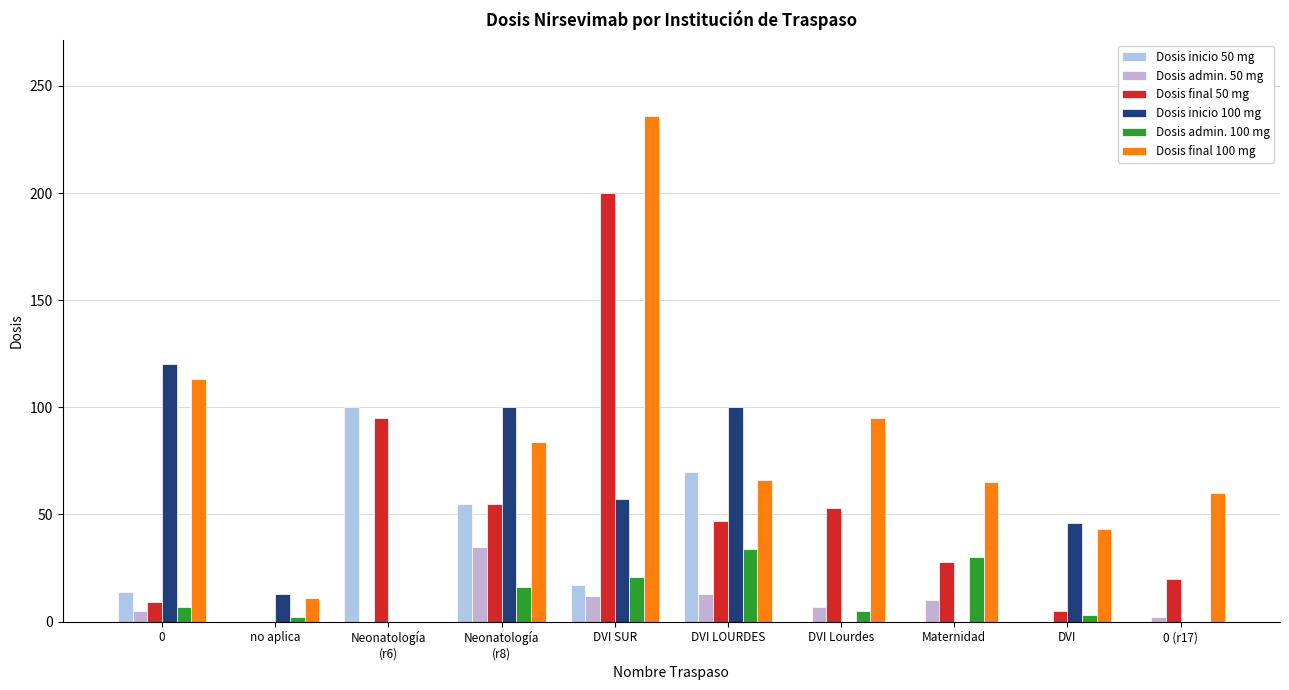

At which category is the sum across all series the highest?

DVI SUR